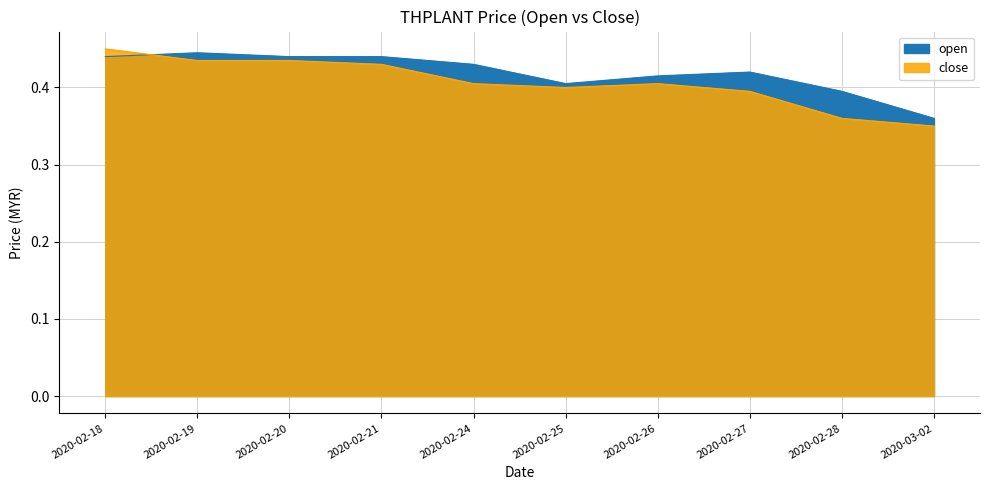

What is the maximum value shown in the chart?

0.5